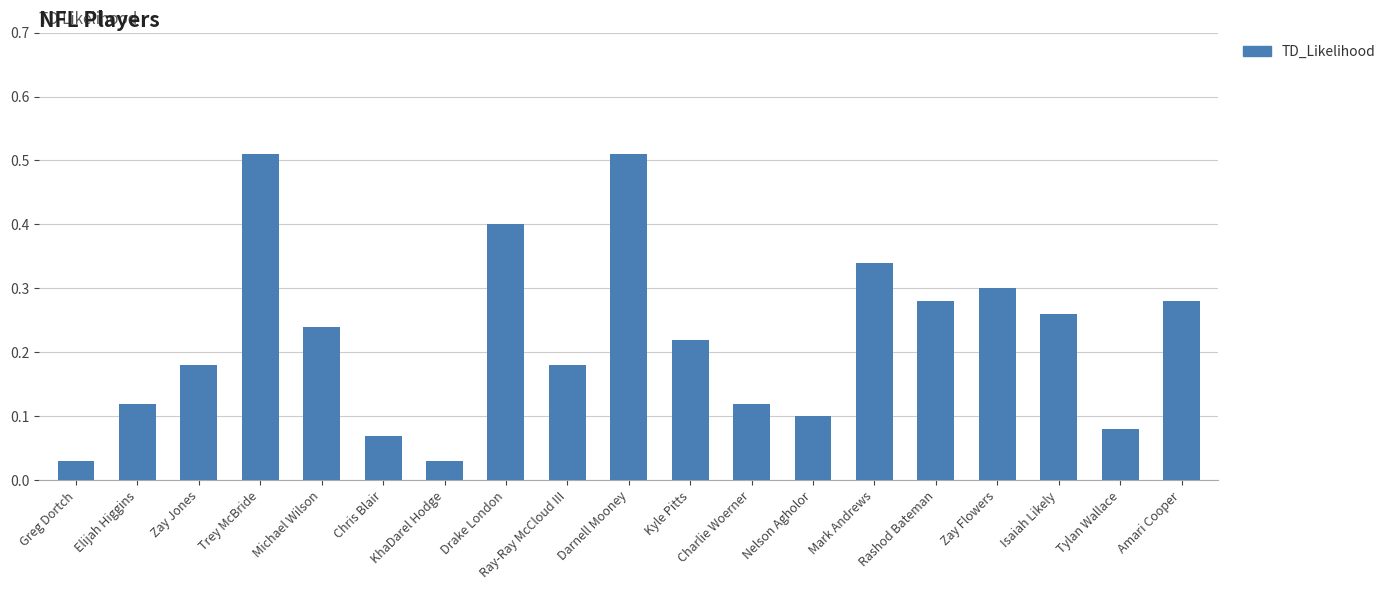

Which has a higher value, Tylan Wallace or Rashod Bateman?

Rashod Bateman